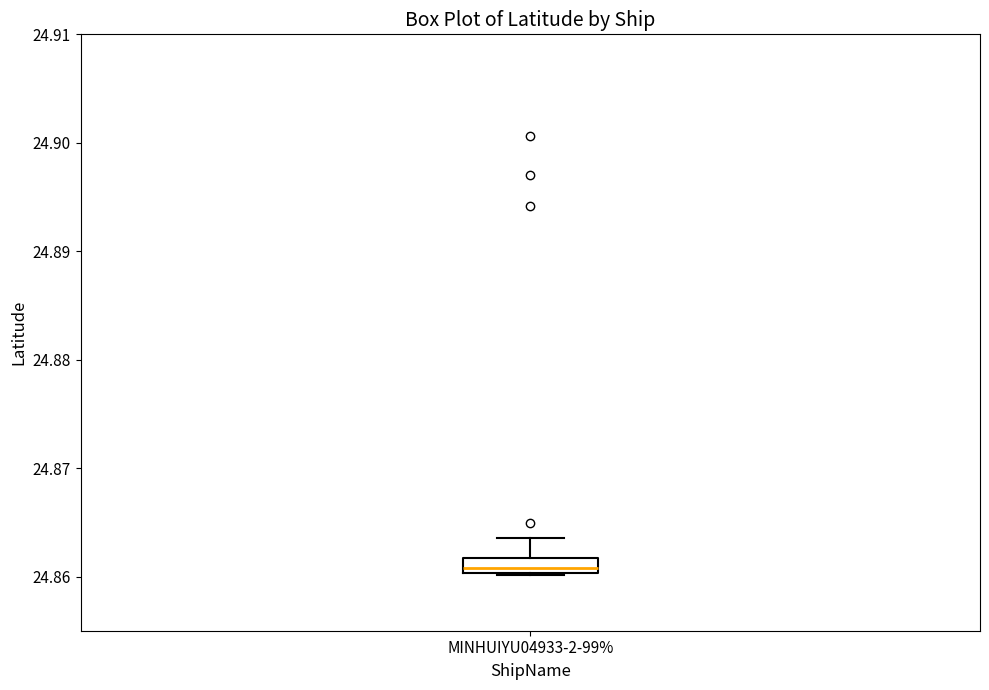

Where does the median line of the box for MINHUIYU04933-2-99% sit on the y-axis? The values are not printed on the chart, so give them approximately, as read against the axis.

24.861